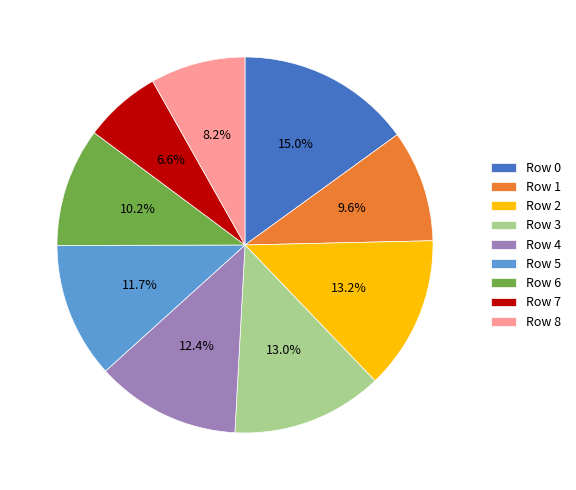

Is the sum of Row 5 and Row 8 greater than half?

No